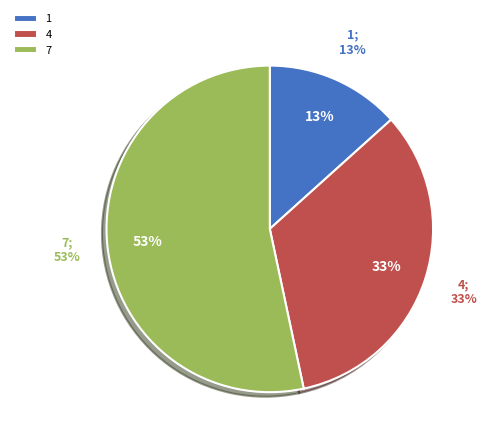

Is the sum of 4 and 7 greater than half?

Yes